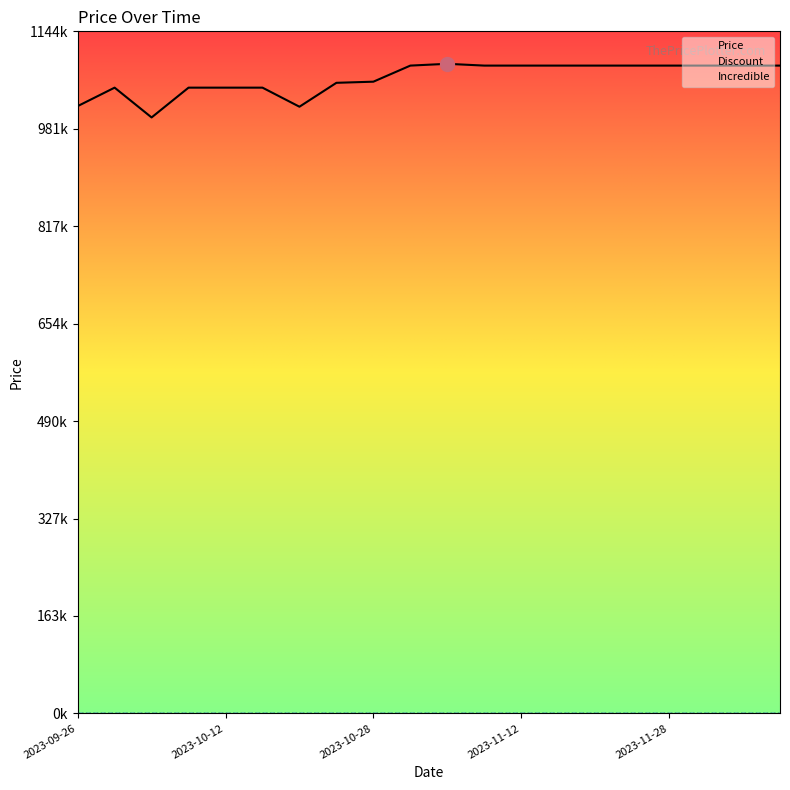

Read the Price value at 2023-12-02.

1087000